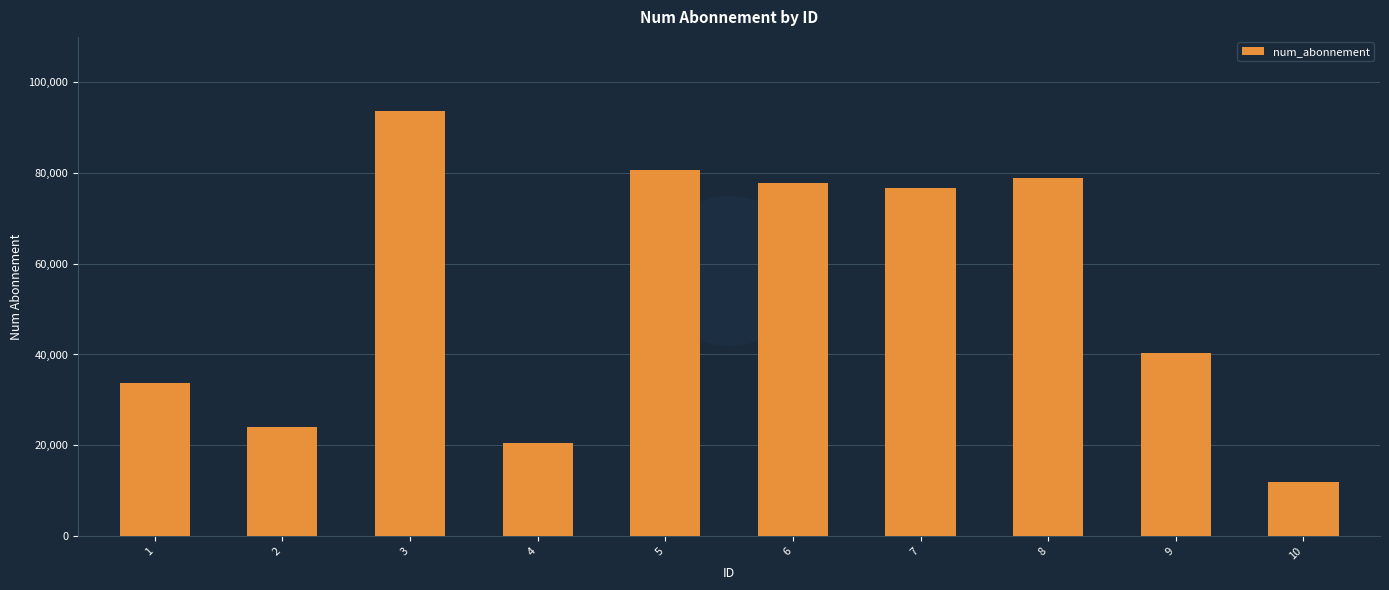

What is the sum of the values at 10 and 1?

45575